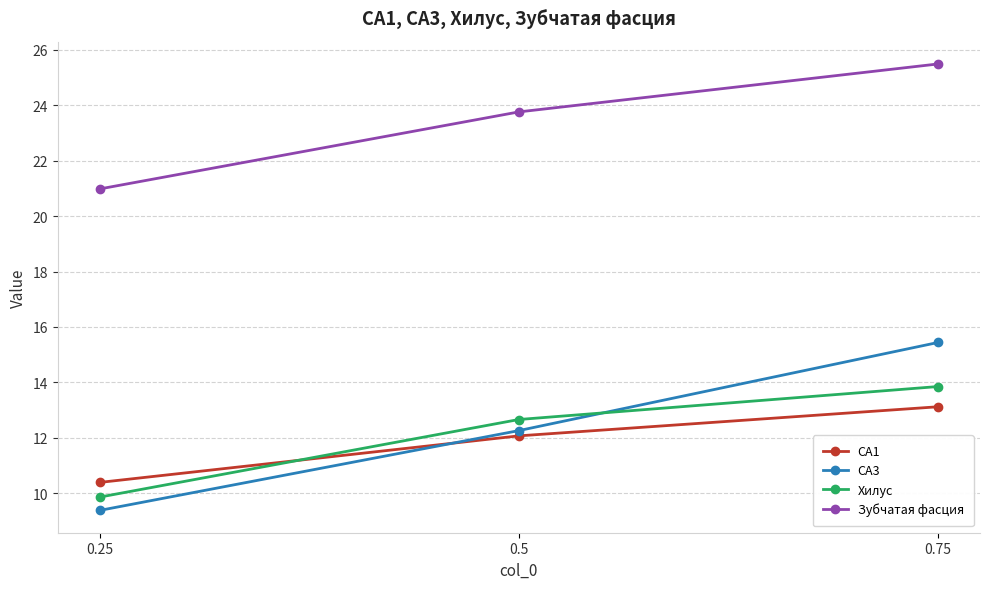

What is the total value across all series at 0.75?

67.9